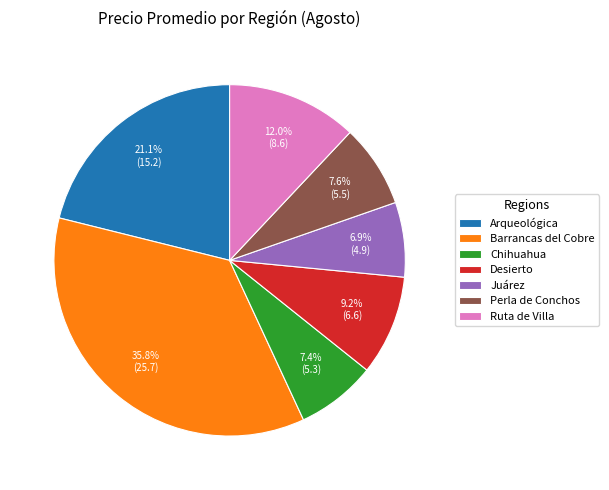

What percentage do Juárez and Perla de Conchos together represent?

14.5%